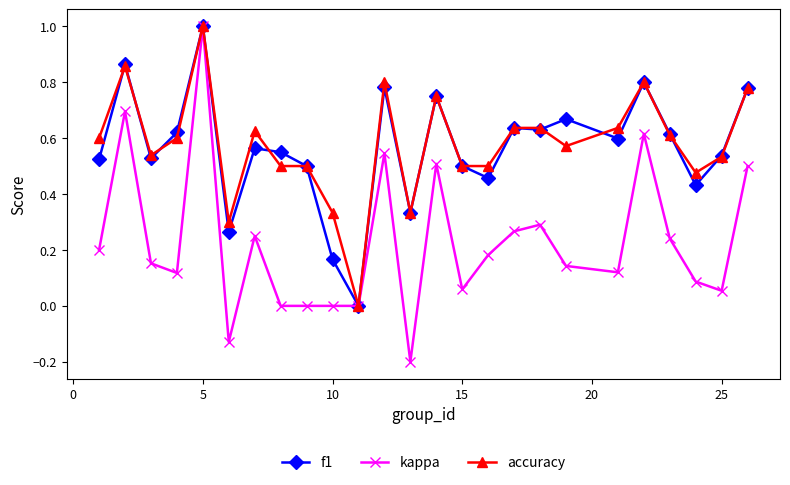

True or false: accuracy has more than 2 interior local peaks.

True